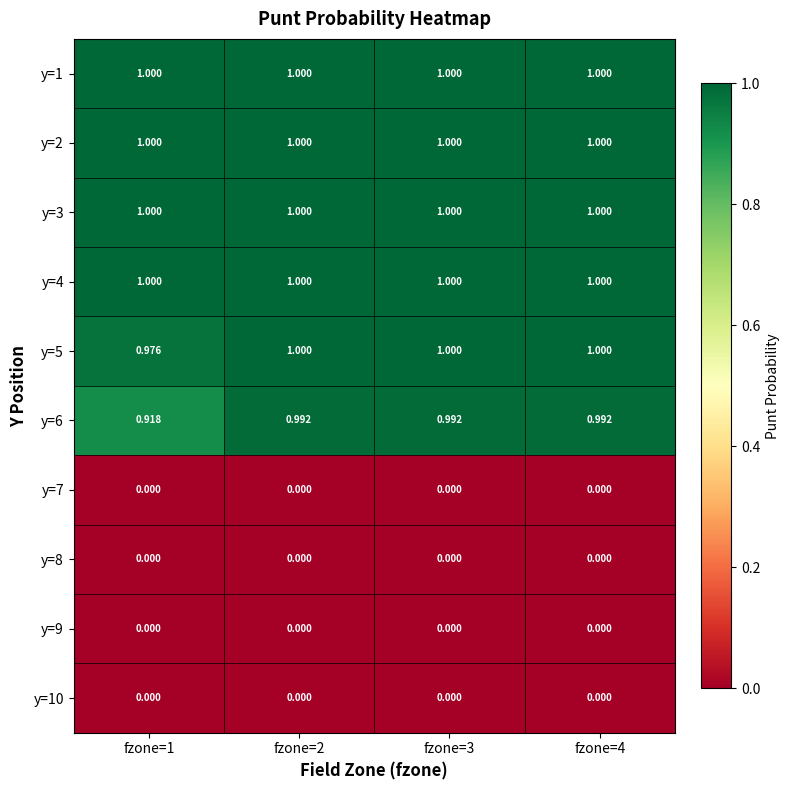

List the series in order of their peak value, highest first.

y=1, y=2, y=3, y=4, y=5, y=6, y=7, y=8, y=9, y=10